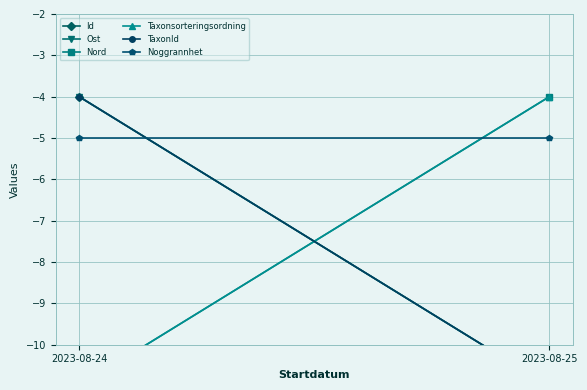

How many lines are shown in the chart?

6